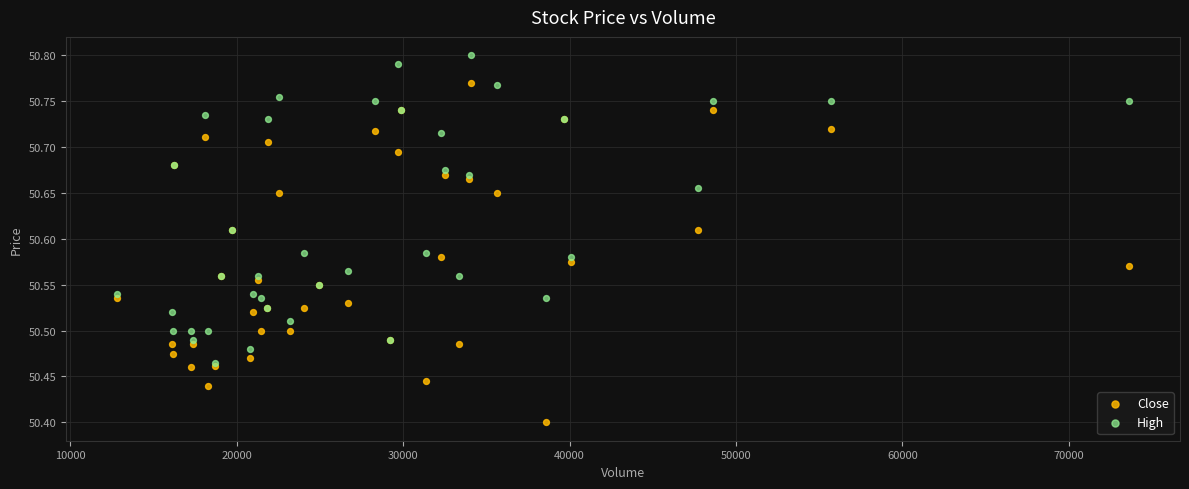

Which series contains the highest Y value?

High